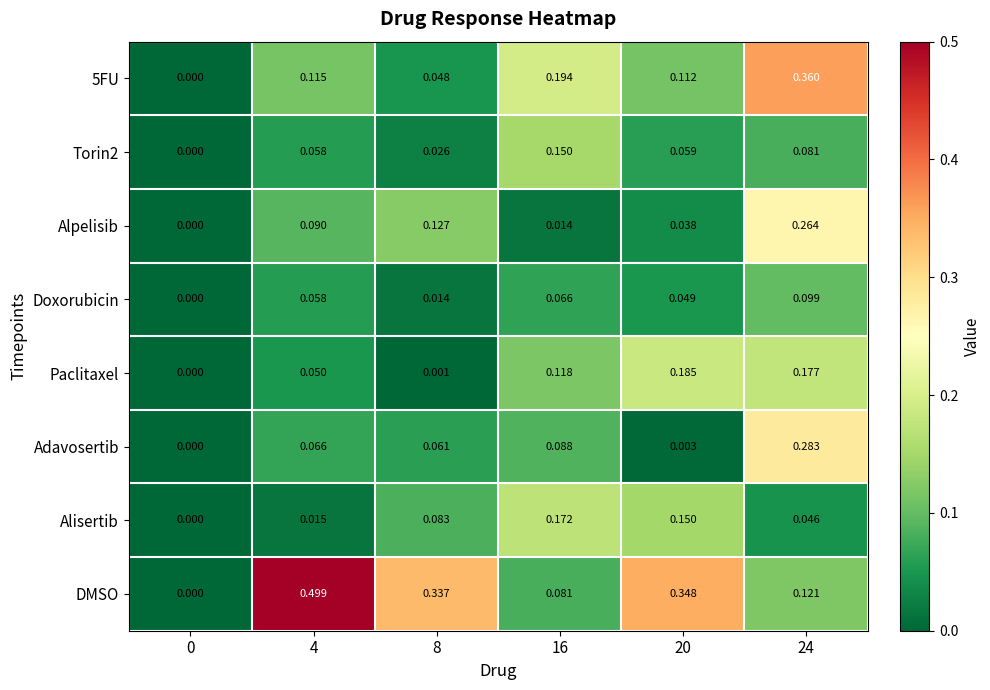

Rank the series by their maximum value, from highest to lowest.

DMSO, 5FU, Adavosertib, Alpelisib, Paclitaxel, Alisertib, Torin2, Doxorubicin